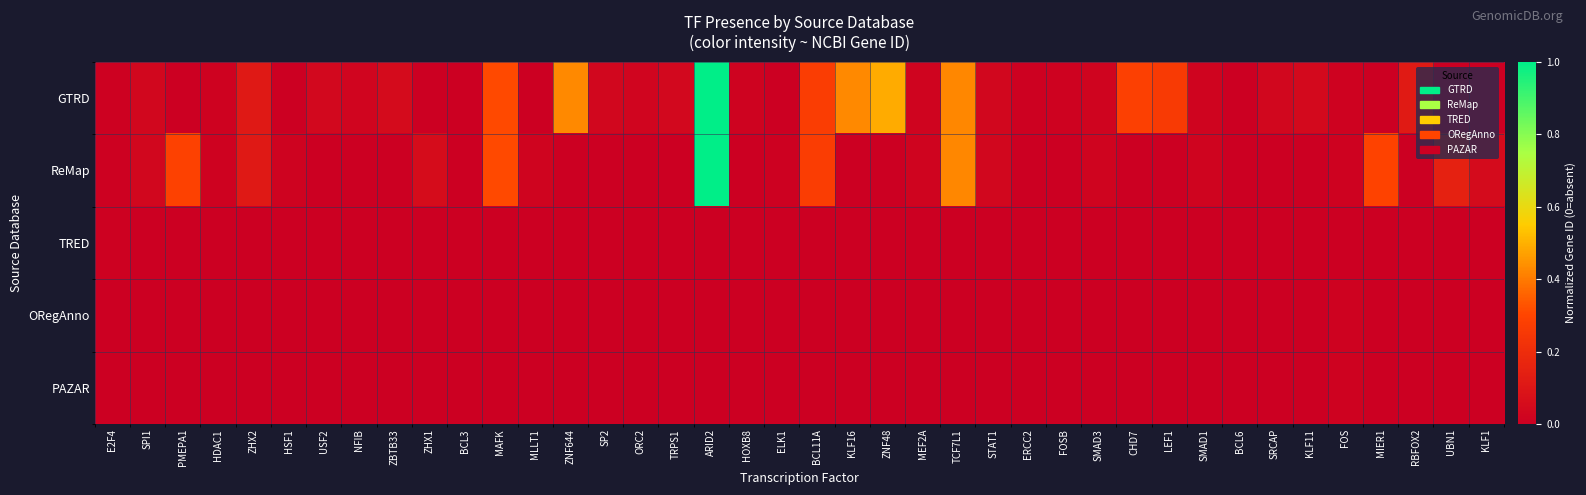

Rank the series by their maximum value, from lowest to highest.

TRED, ORegAnno, PAZAR, GTRD, ReMap